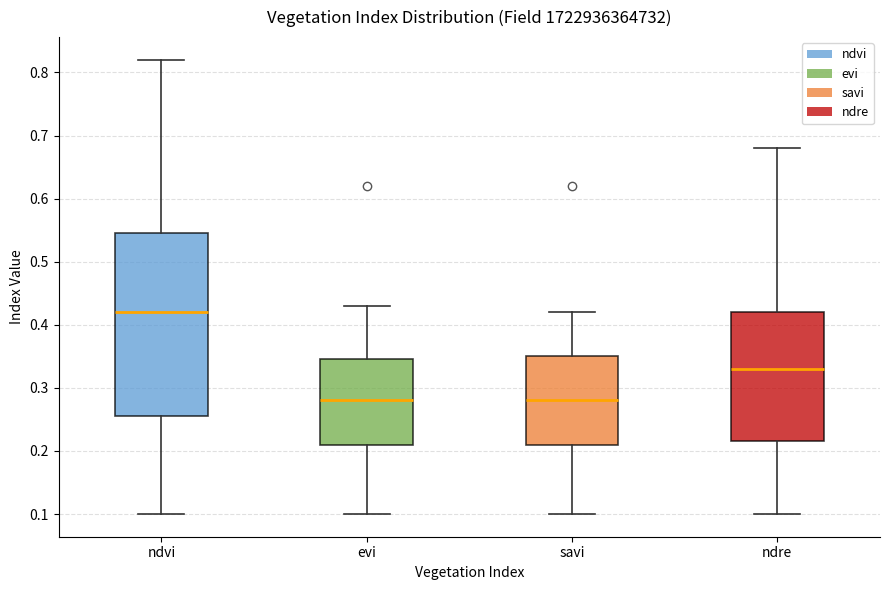

Which box is the tallest, from its lower edge to its upper edge?

ndvi